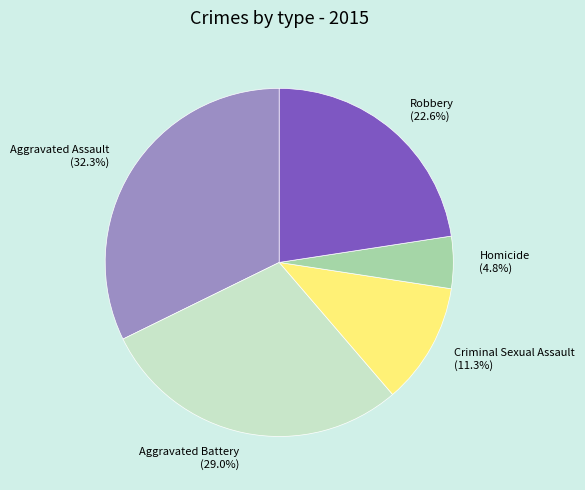

To the nearest percent, what is the combined percentage of Aggravated Battery and Robbery?

52%